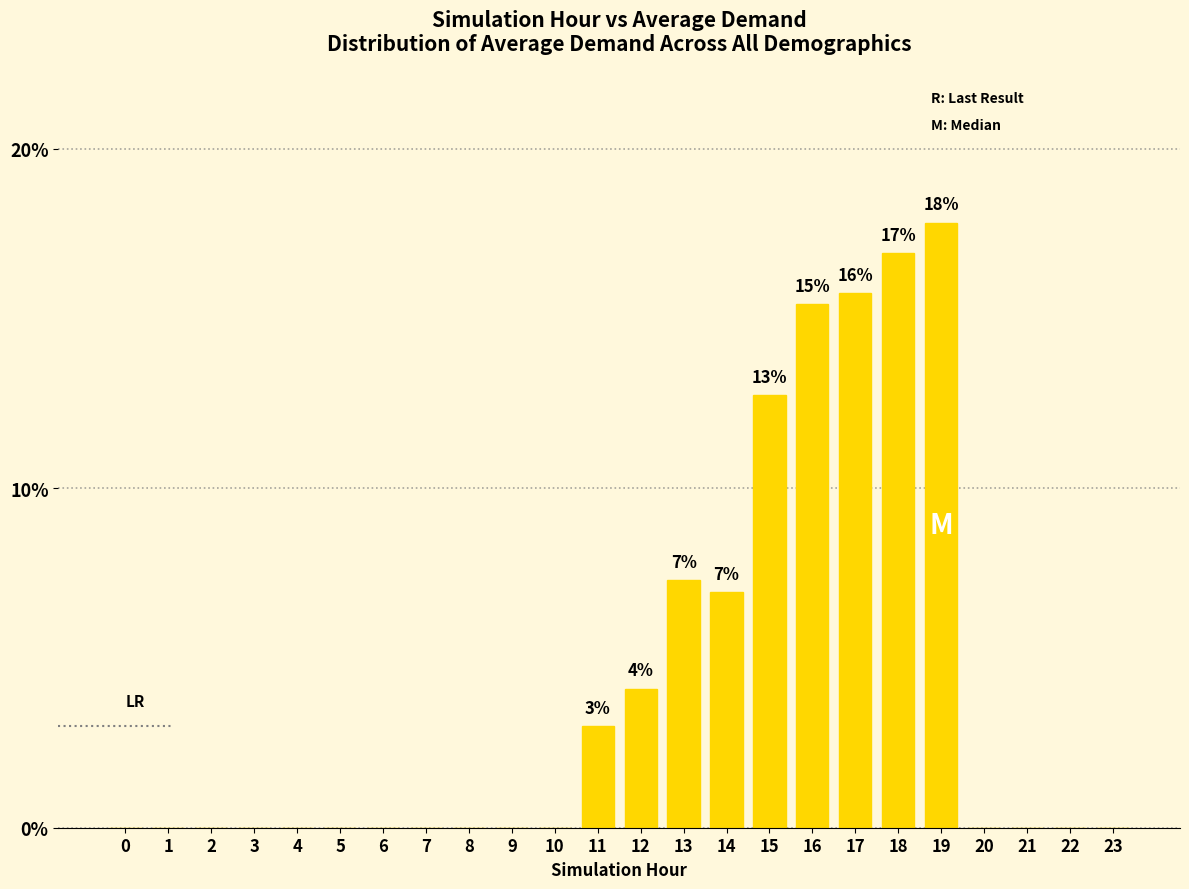

Reading right to left, extract all data points from this chart.

23=0.0	22=0.0	21=0.0	20=0.0	19=17.8	18=16.9	17=15.7	16=15.4	15=12.7	14=7.0	13=7.3	12=4.1	11=3.0	10=0.0	9=0.0	8=0.0	7=0.0	6=0.0	5=0.0	4=0.0	3=0.0	2=0.0	1=0.0	0=0.0